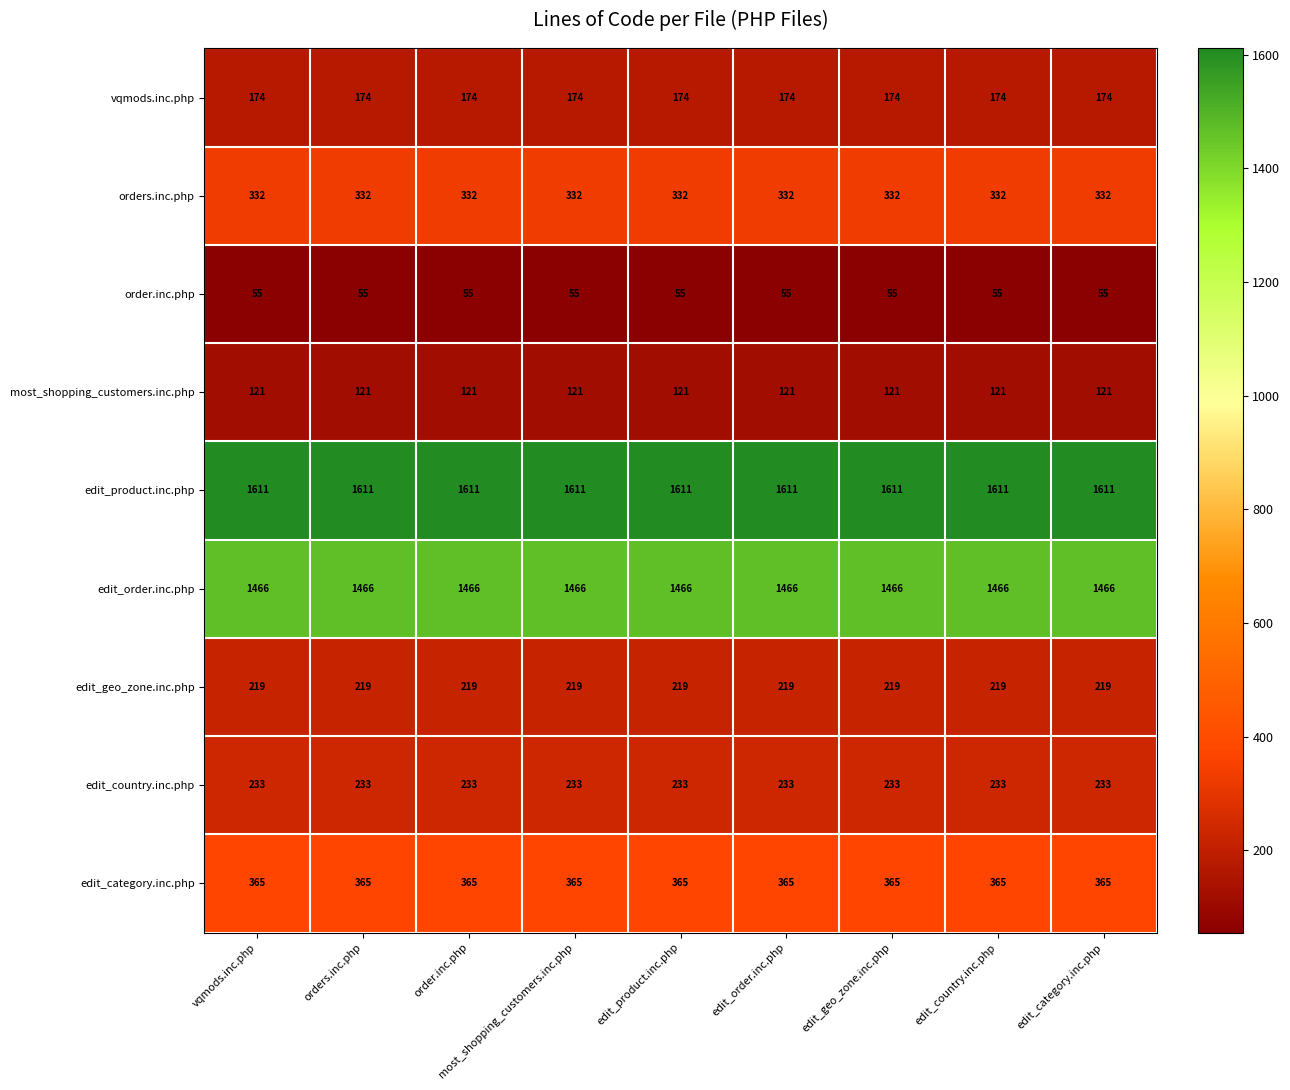

Is it true that edit_order.inc.php equals 529 at edit_country.inc.php?

False